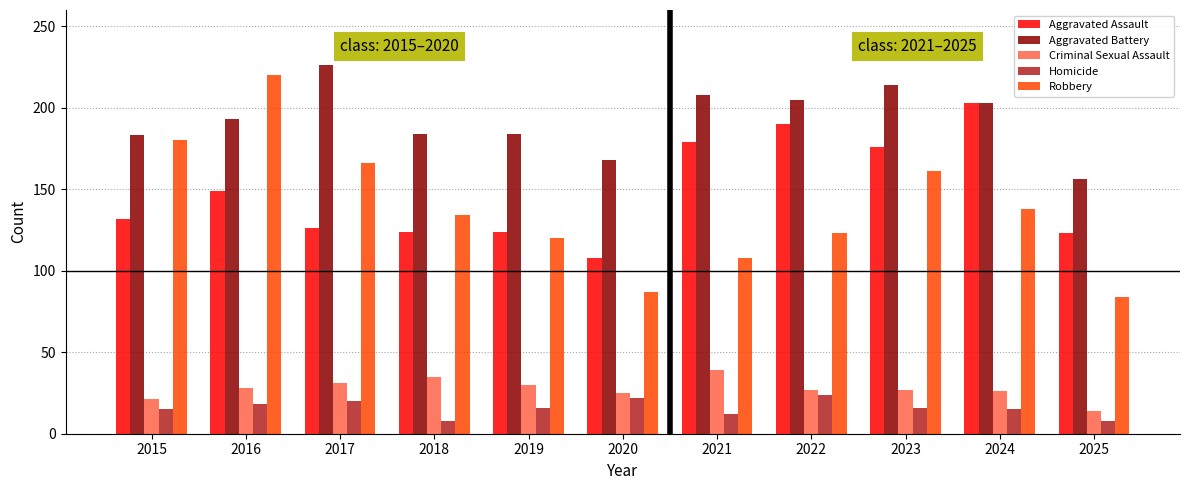

Are the bars horizontal?

No